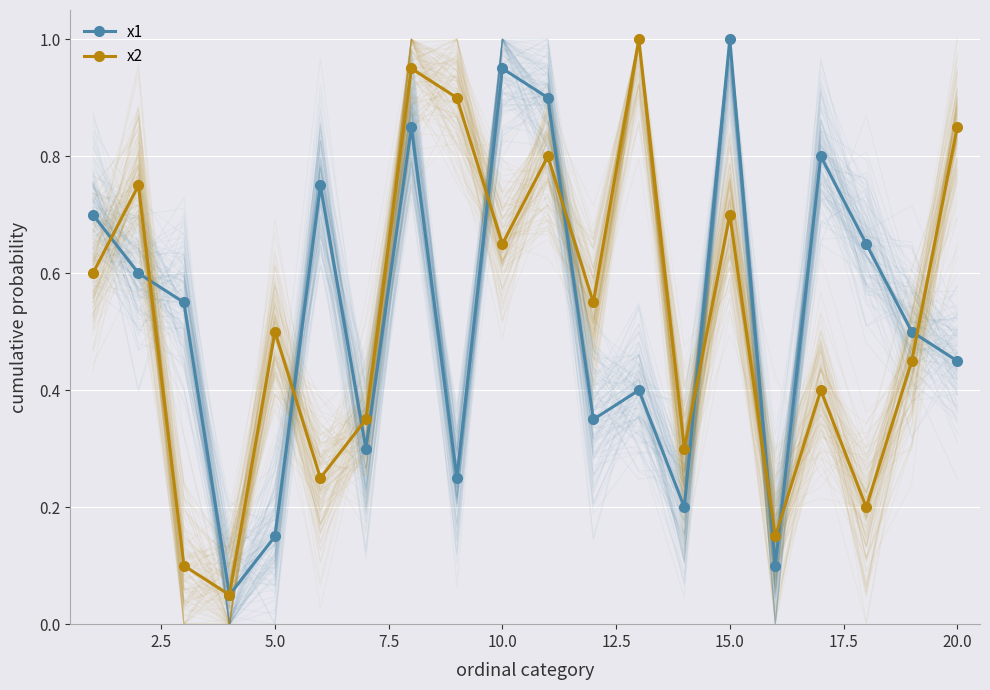

What is the average value of the x1 series?

0.5